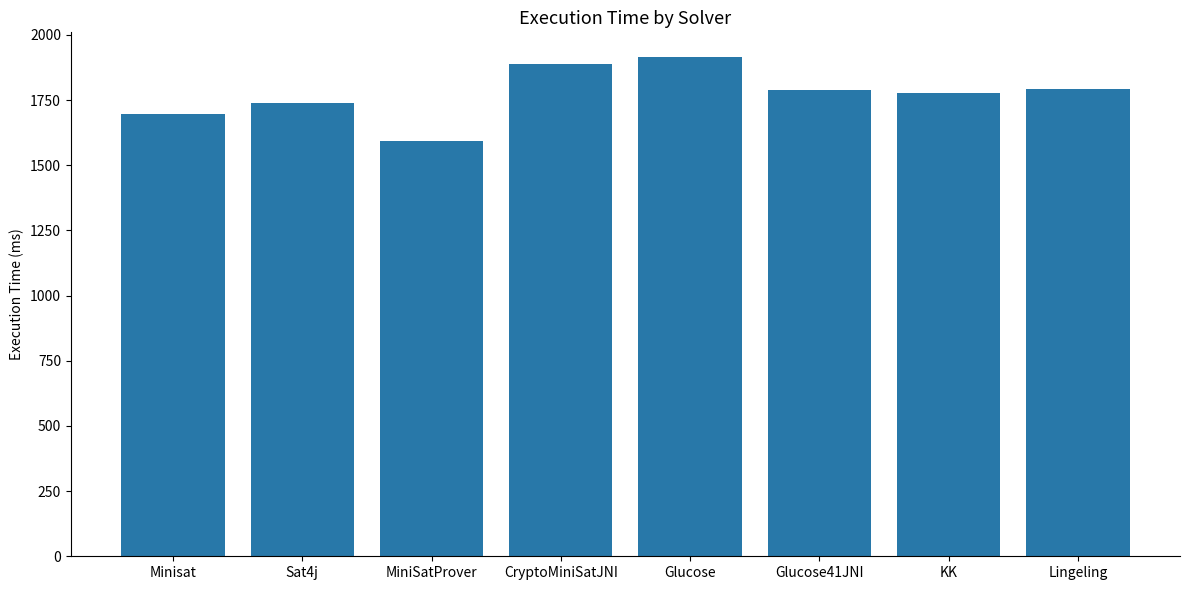

What is the label of the 7th bar from the left?

KK